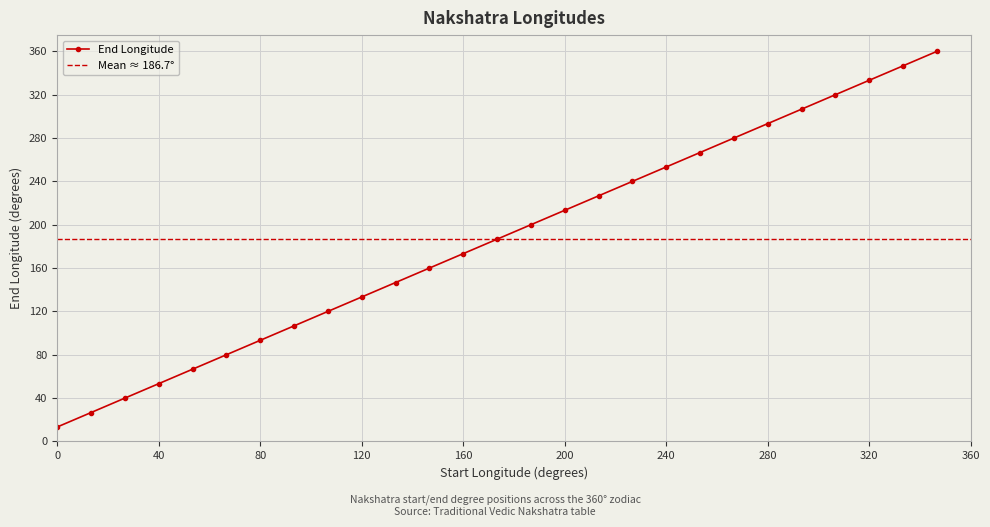

What is the maximum value shown in the chart?

360.0